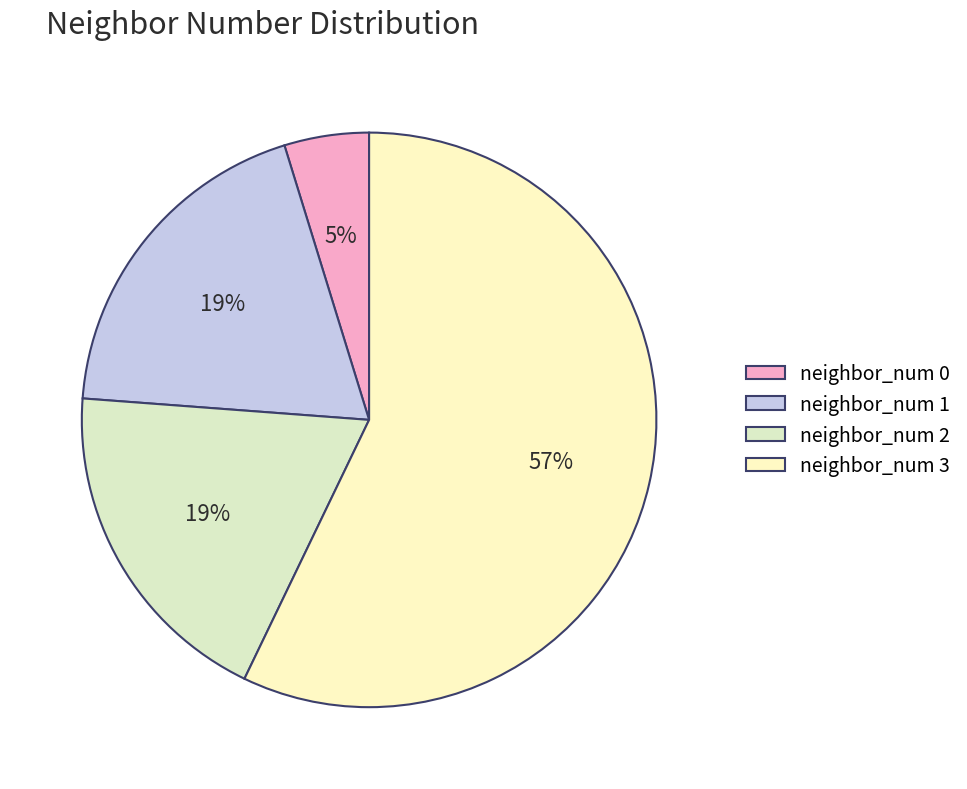

What is the majority slice?

neighbor_num 3